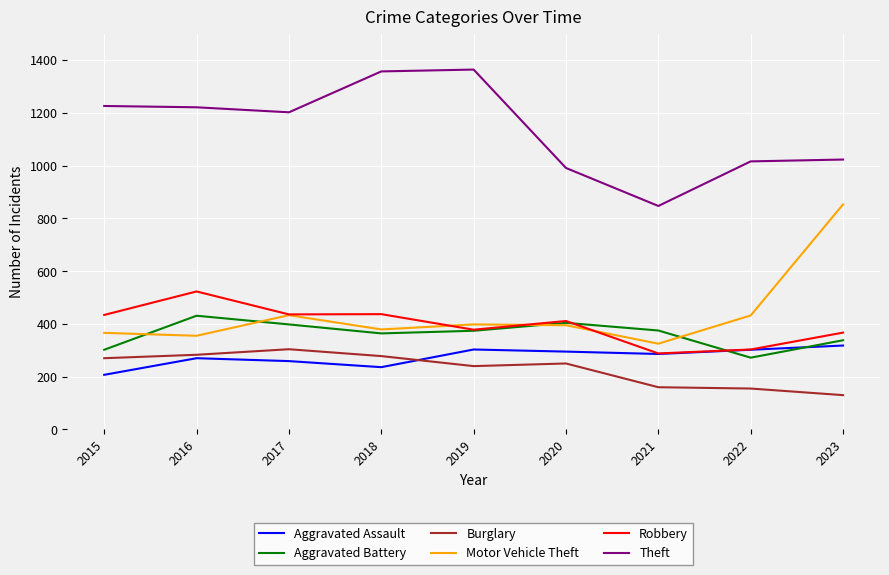

At which category does Robbery reach its first local peak?

2016